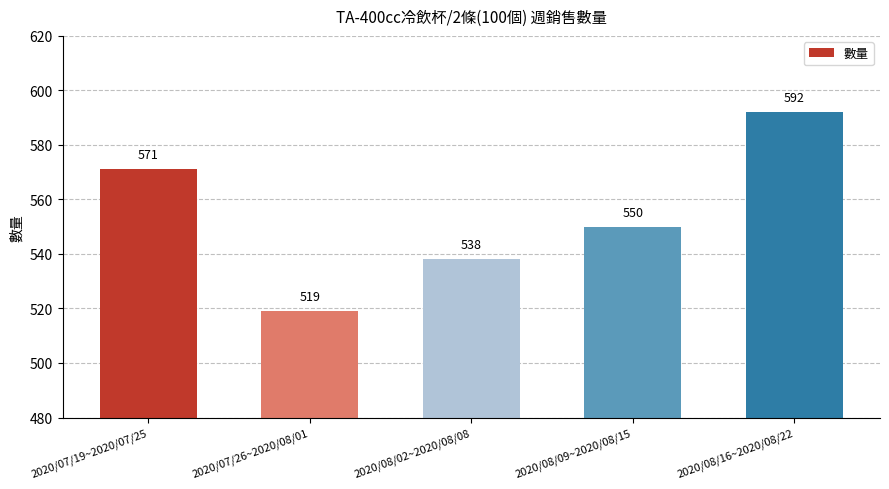

How many data points are less than 550?

2